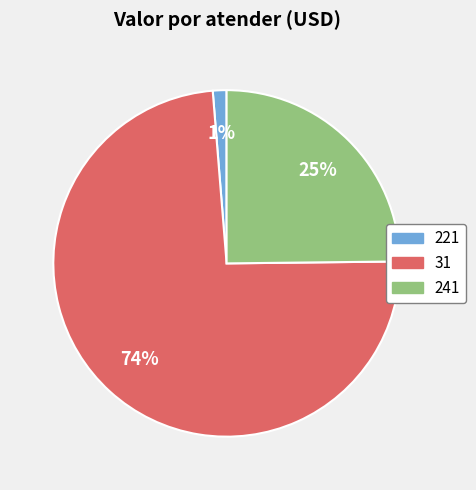

Which slice is the smallest?

221